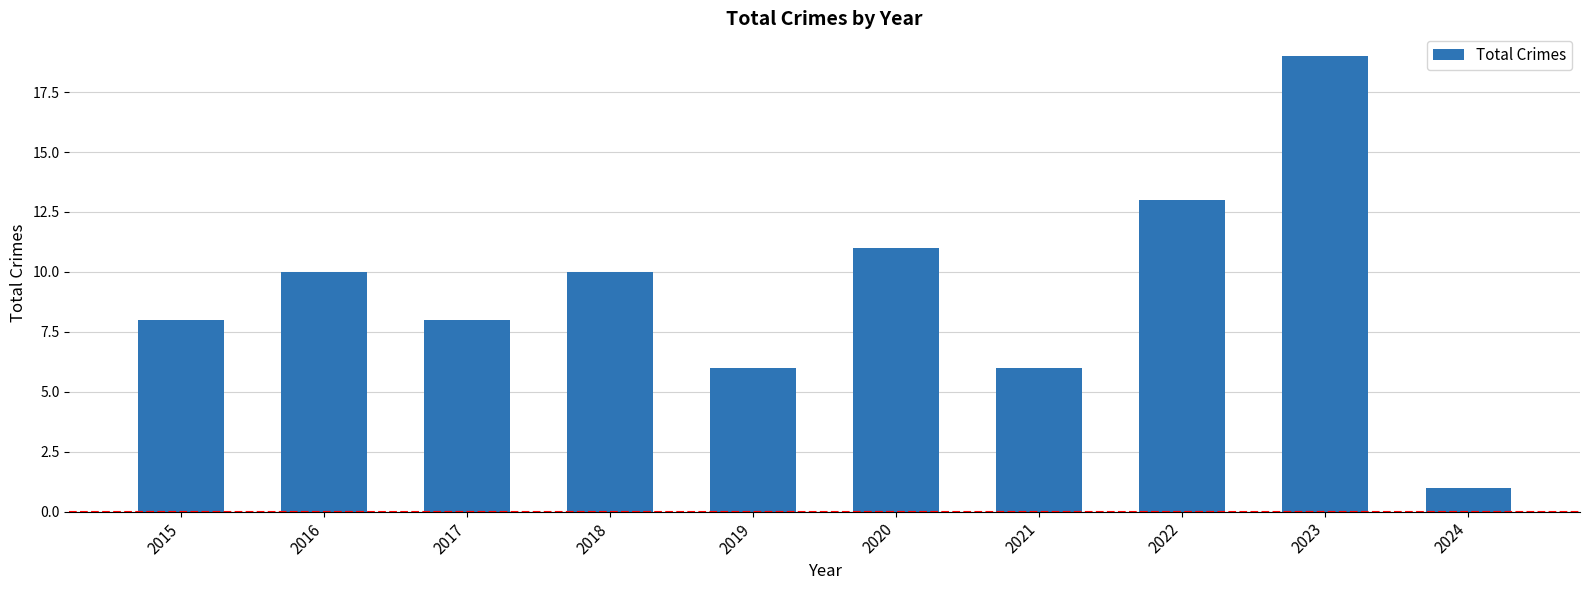

The value at 2020 is 11. True or false?

True